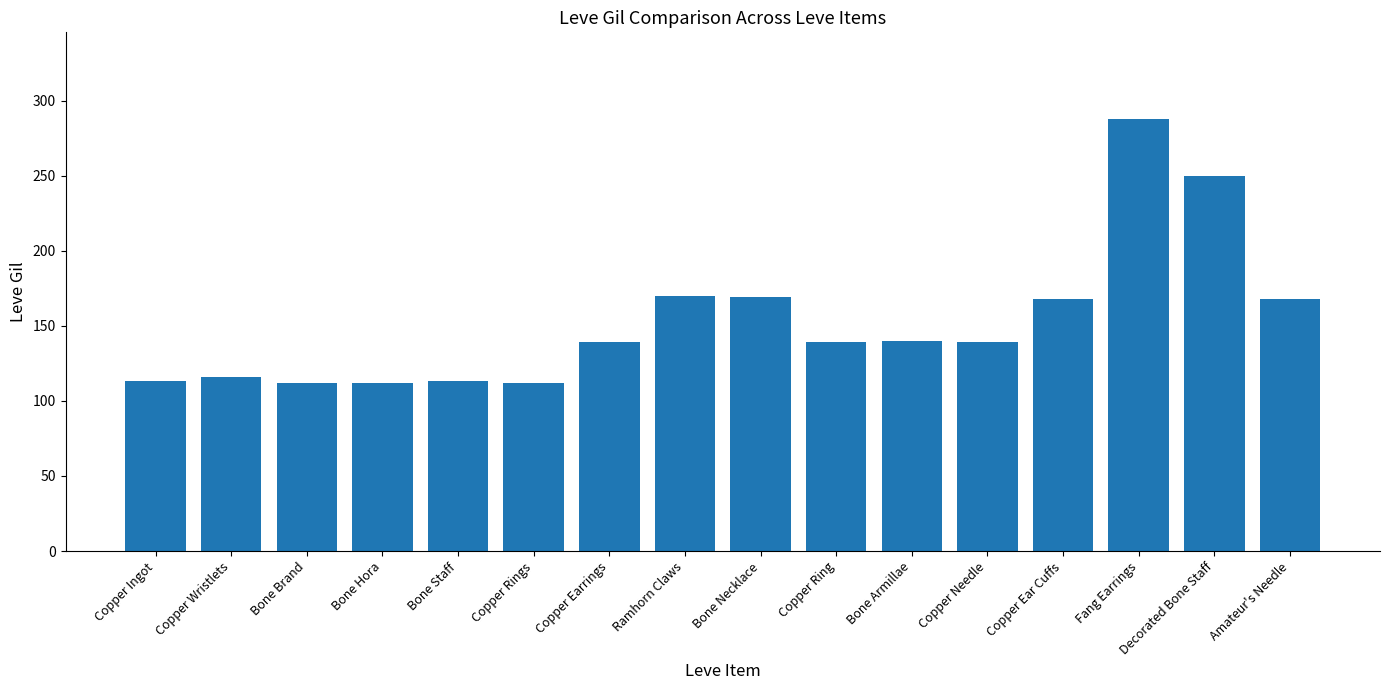

How many distinct data groups are displayed?

1